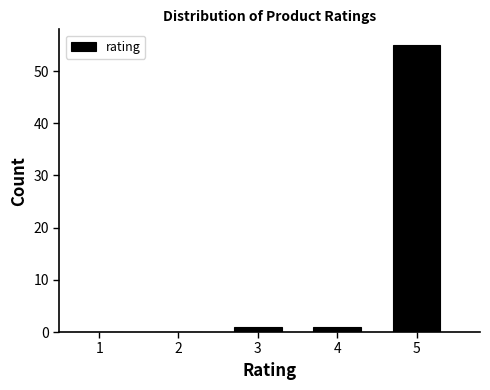

What is the height of the bar covering 3.5 to 4.5 on the x-axis? The values are not printed on the chart, so give them approximately, as read against the axis.

1